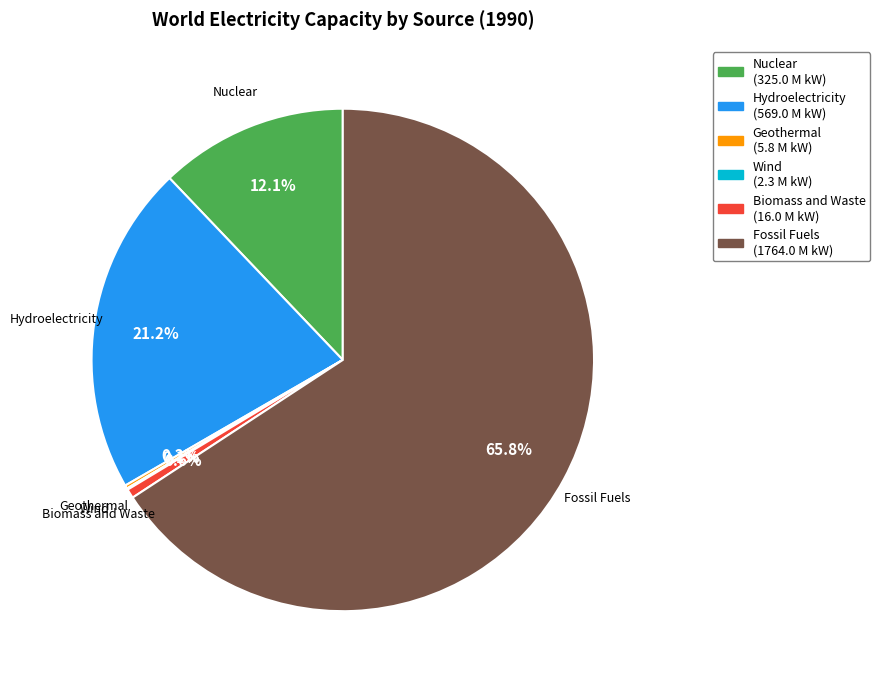

Is there any slice that represents more than half of the pie?

Yes